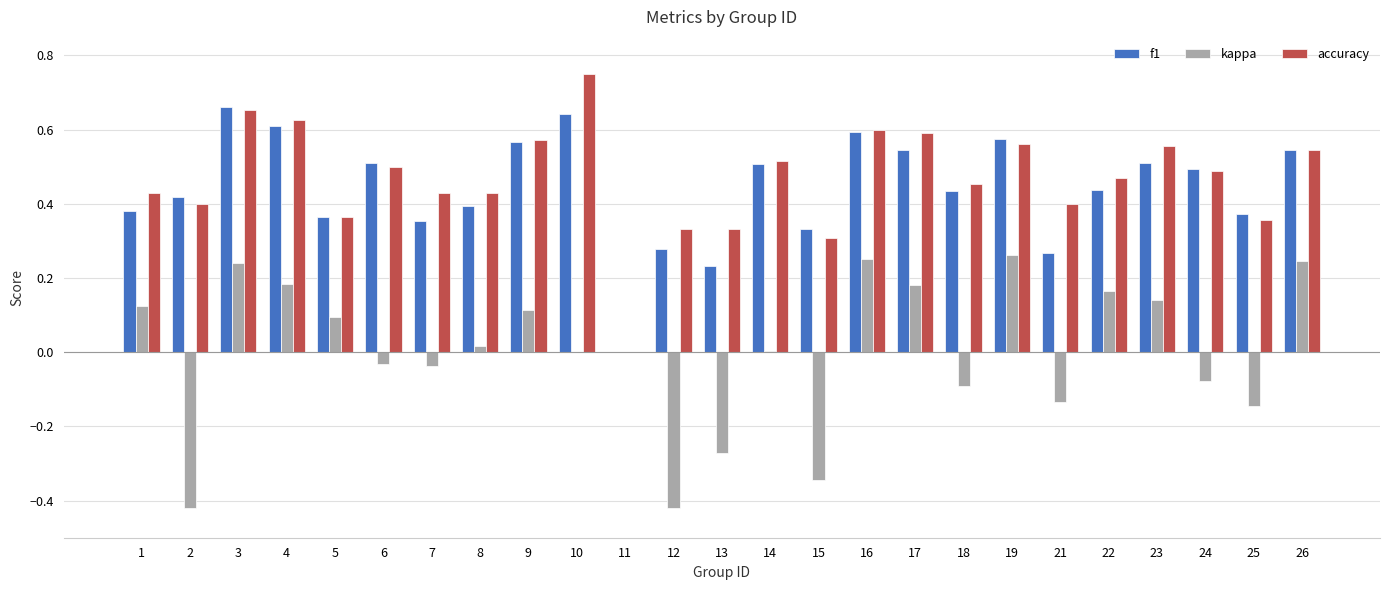

Between 7 and 12, which series saw the biggest shift?

kappa